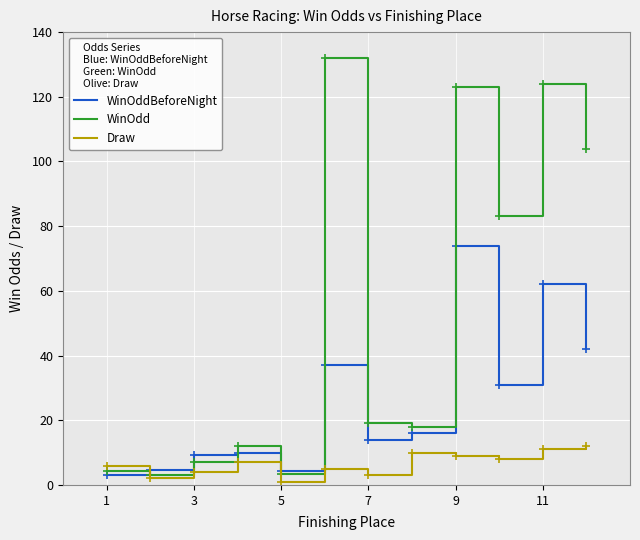

Which series has the largest total across all categories?

WinOdd